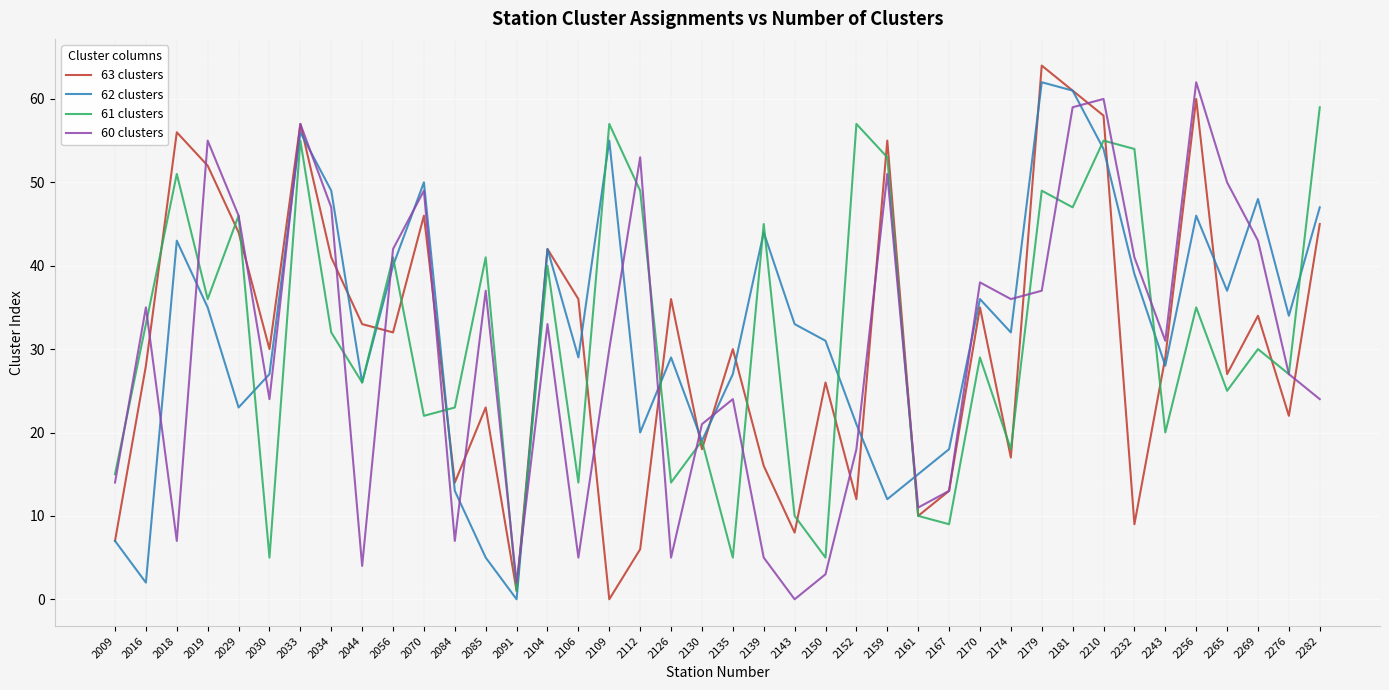

Which series has the largest total across all categories?

62 clusters